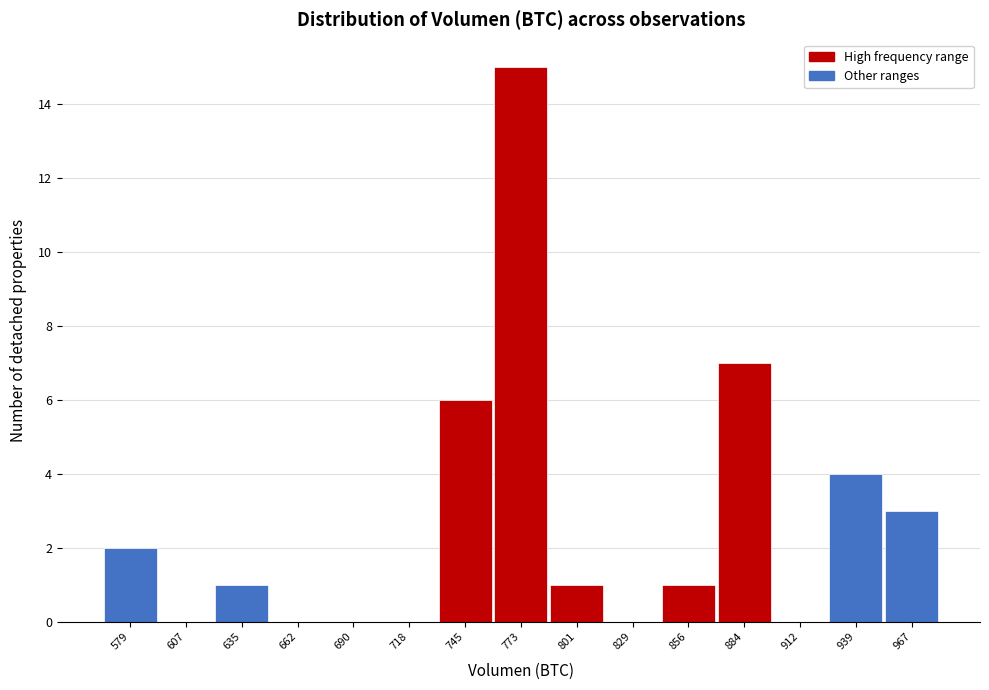

Reading left to right, transcribe all the data shown in this chart.

579=2	607=0	635=1	662=0	690=0	718=0	745=6	773=15	801=1	829=0	856=1	884=7	912=0	939=4	967=3